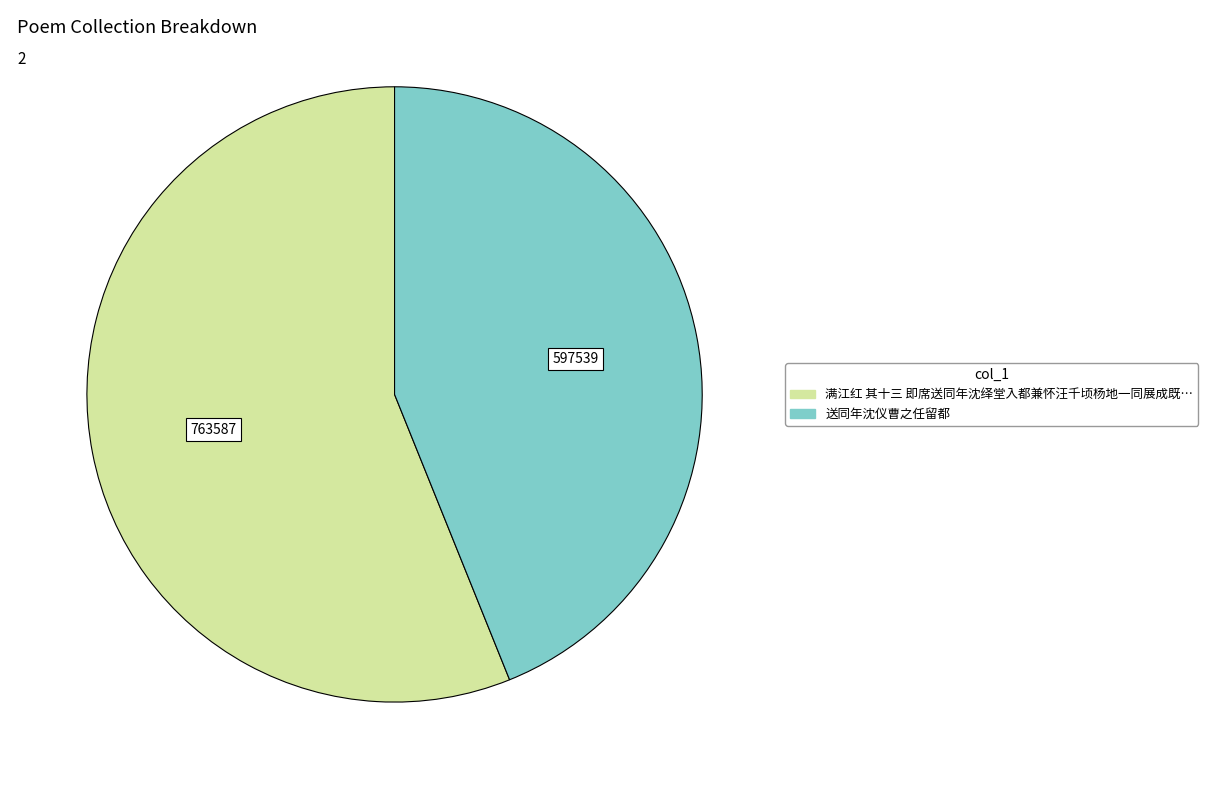

Is there a majority slice in this chart?

Yes